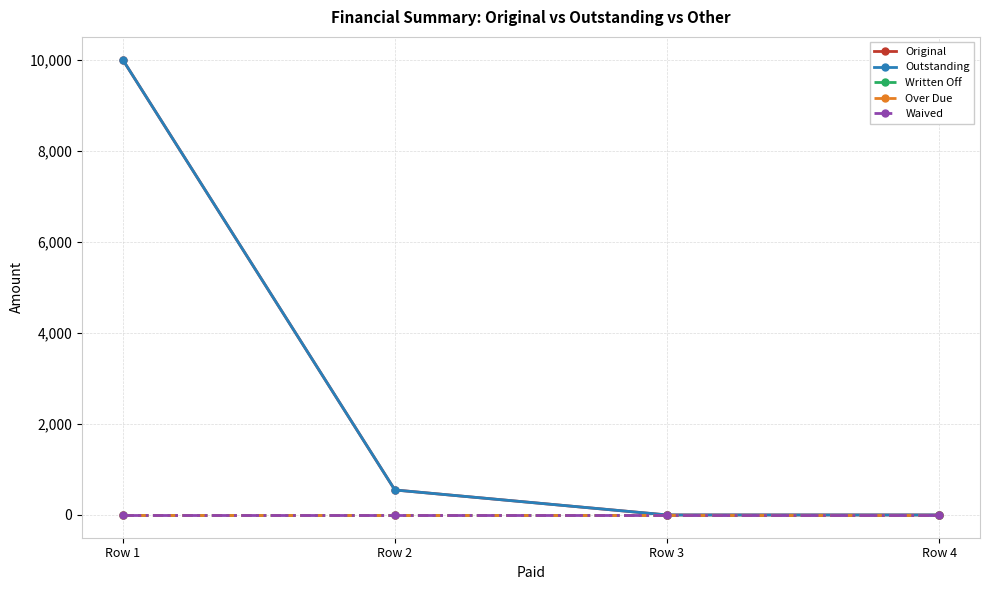

Reading left to right, extract all data points from this chart.

Original: 10000.0	548.6	0.0	0.0
Outstanding: 10000.0	548.6	0.0	0.0
Written Off: 0.0	0.0	0.0	0.0
Over Due: 0.0	0.0	0.0	0.0
Waived: 0.0	0.0	0.0	0.0